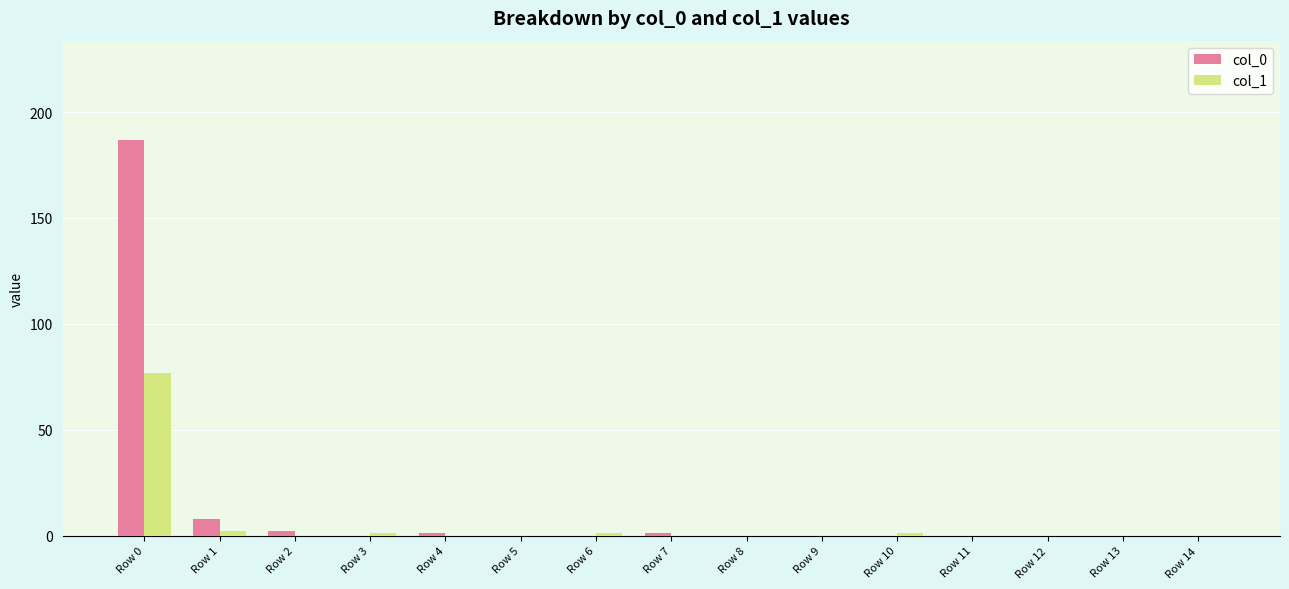

What is the sum of all col_1 values?

82